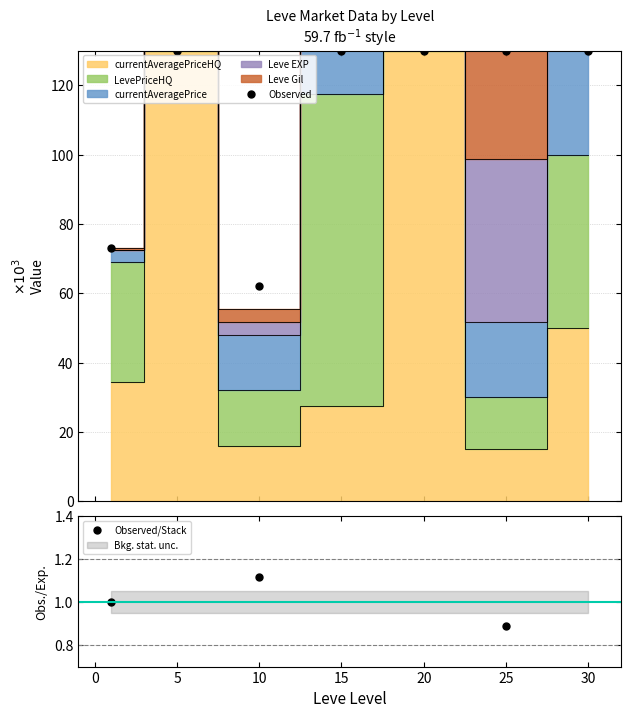

What is the maximum value shown in the chart?

130.0